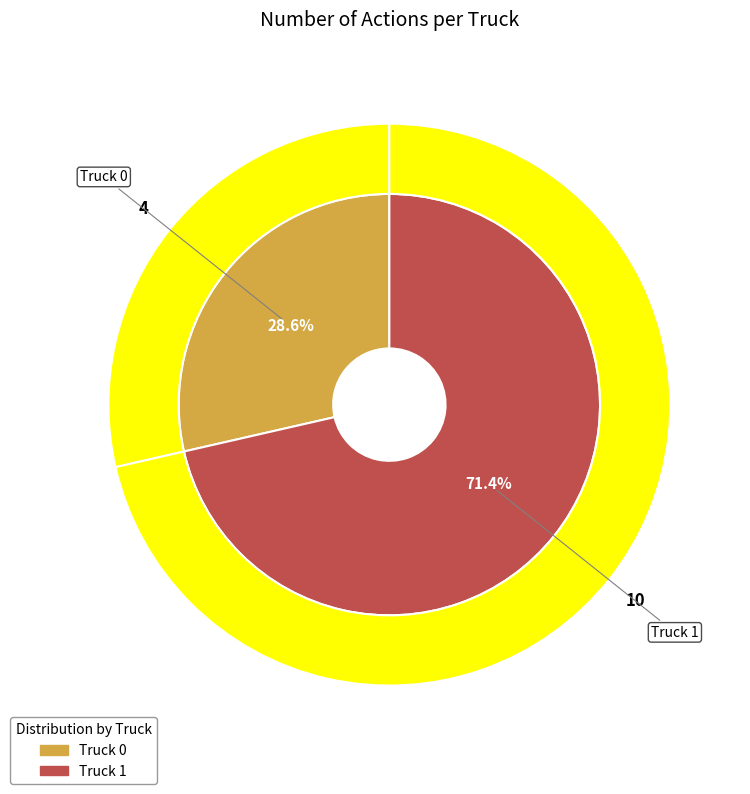

Is there a majority slice in this chart?

Yes